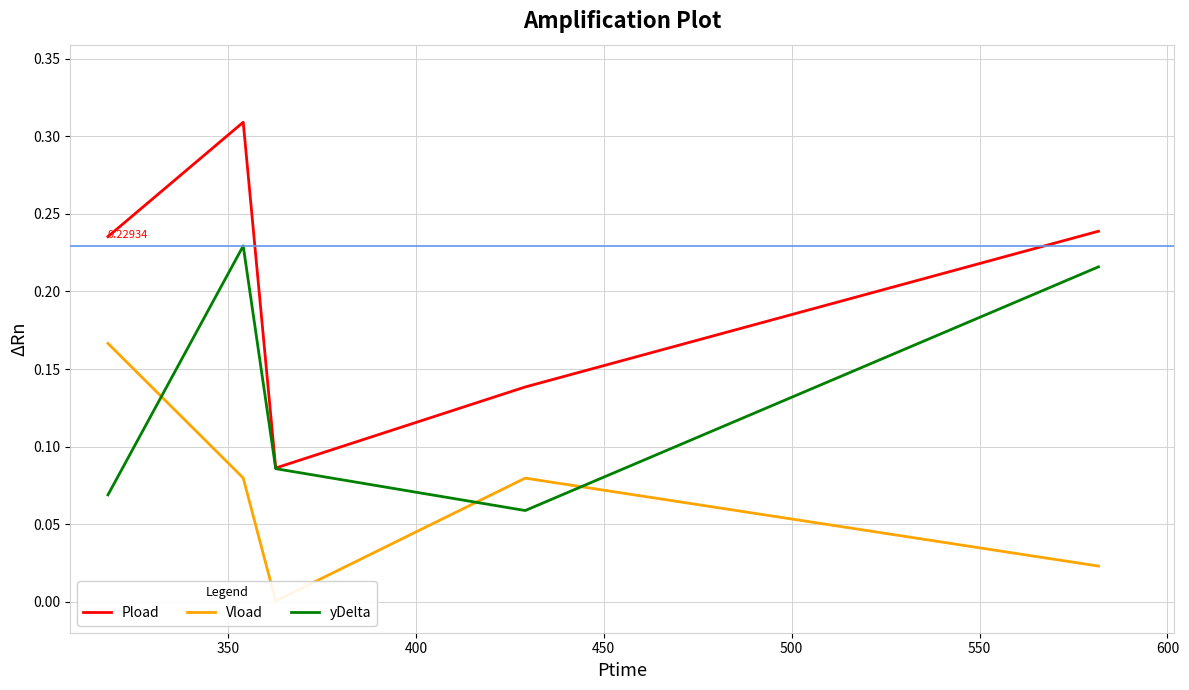

True or false: Vload has more than 2 points higher than both neighbors.

False